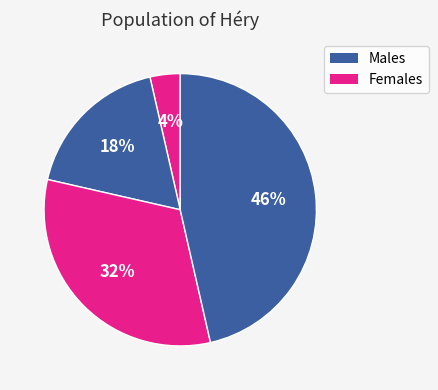

How many segments does this pie chart have?

4